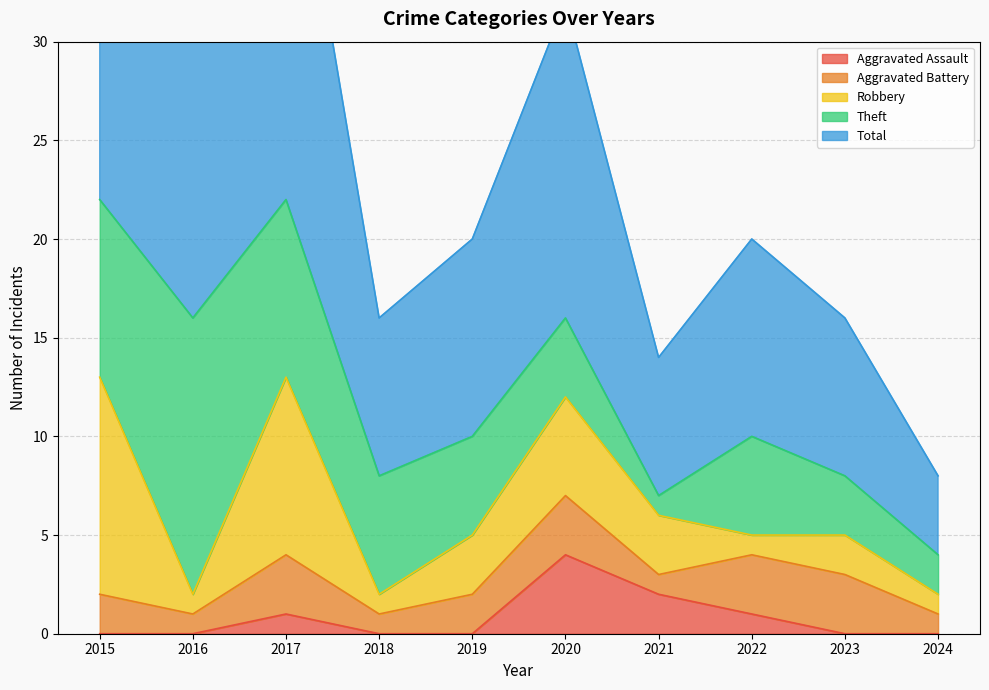

True or false: Aggravated Assault has a value of 0 at 2018.

True